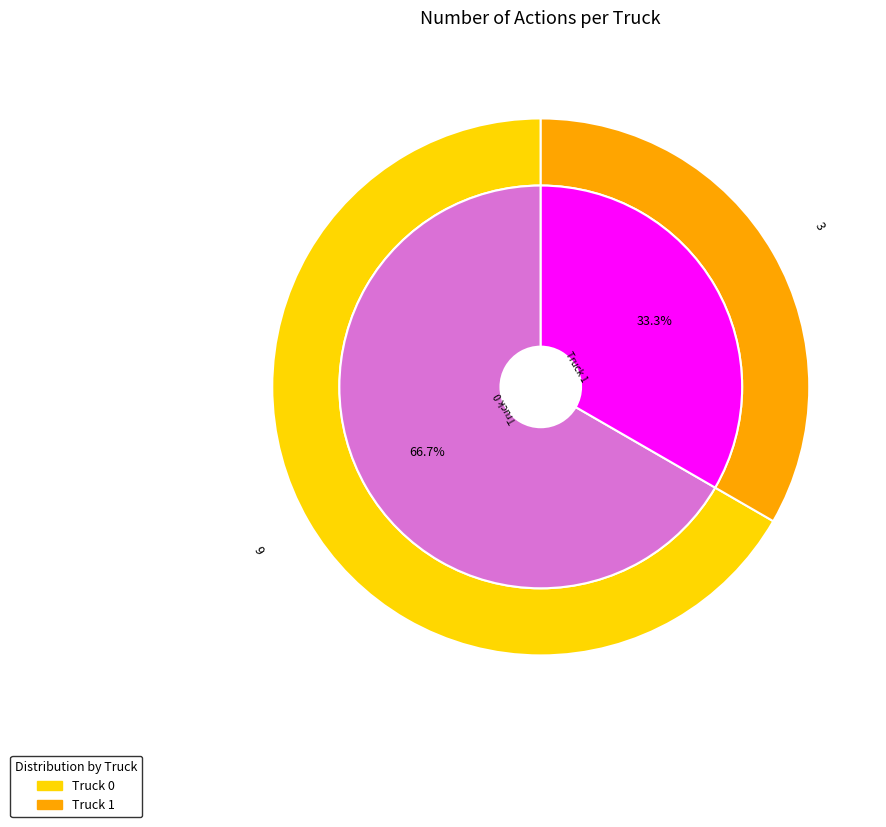

Which slice is the largest?

Truck 0